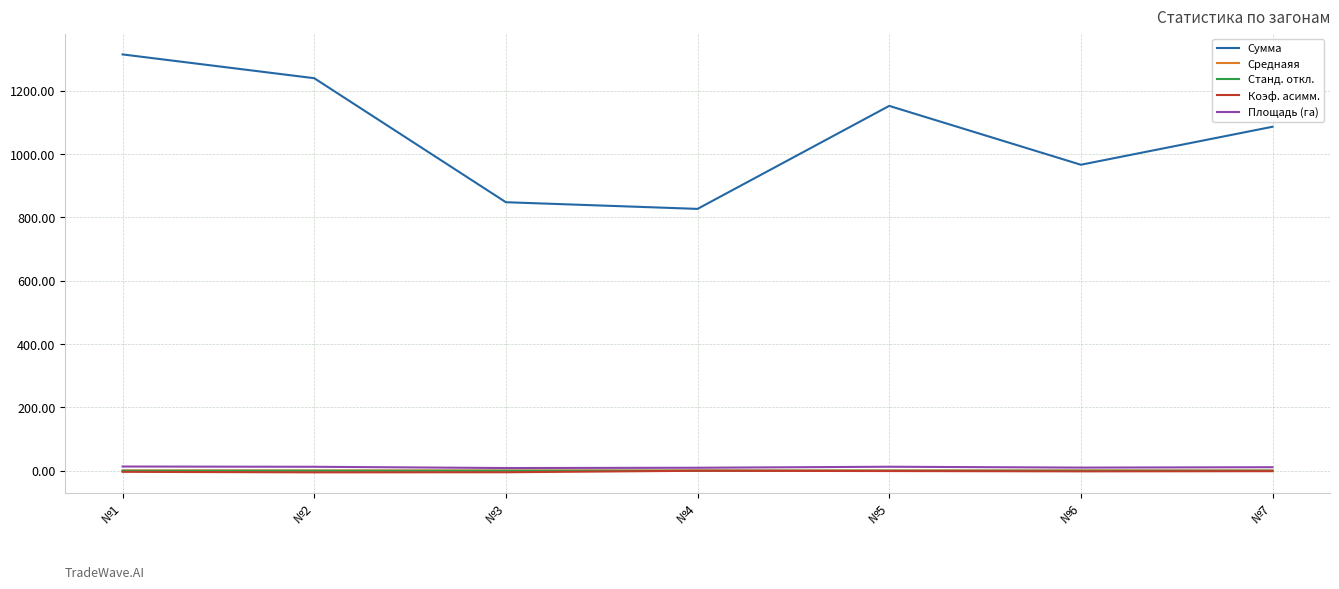

How many distinct data groups are displayed?

5